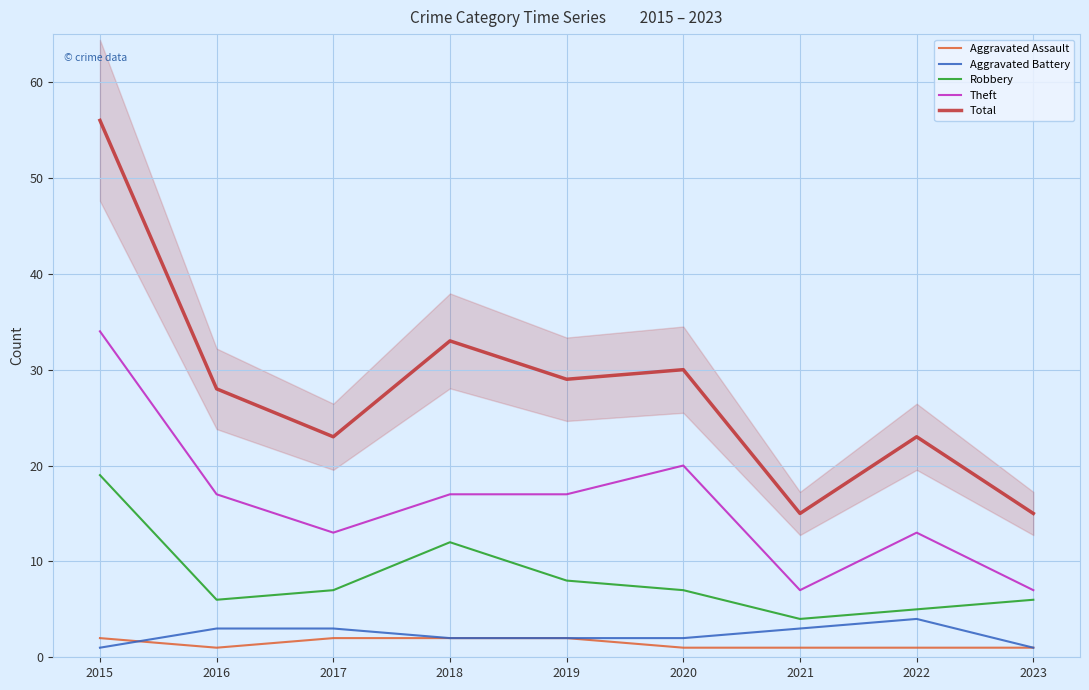

How many data points in Aggravated Battery are above 2?

4